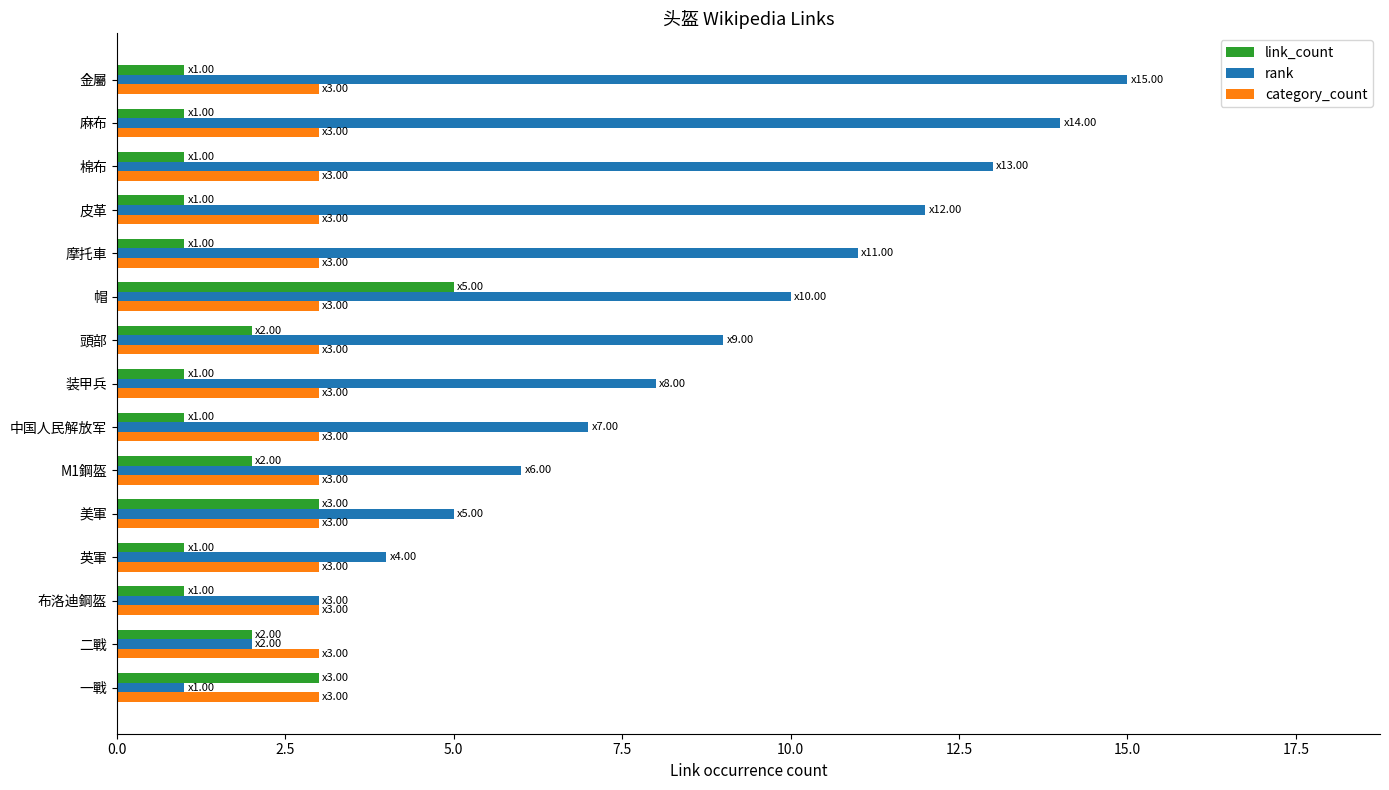

Which series has the largest range (max minus min)?

rank